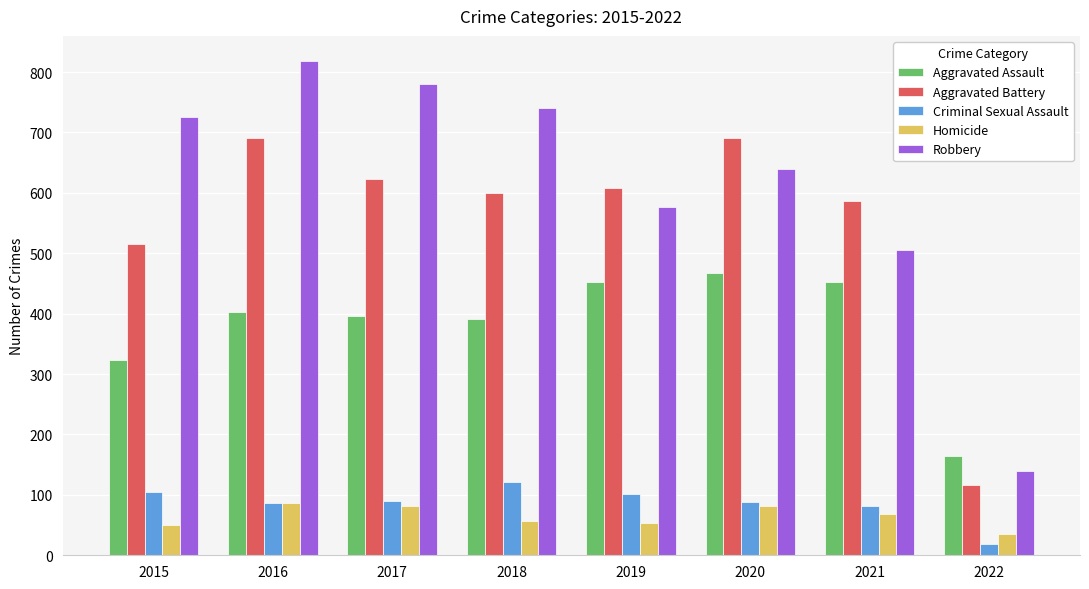

Does the chart contain stacked bars?

No